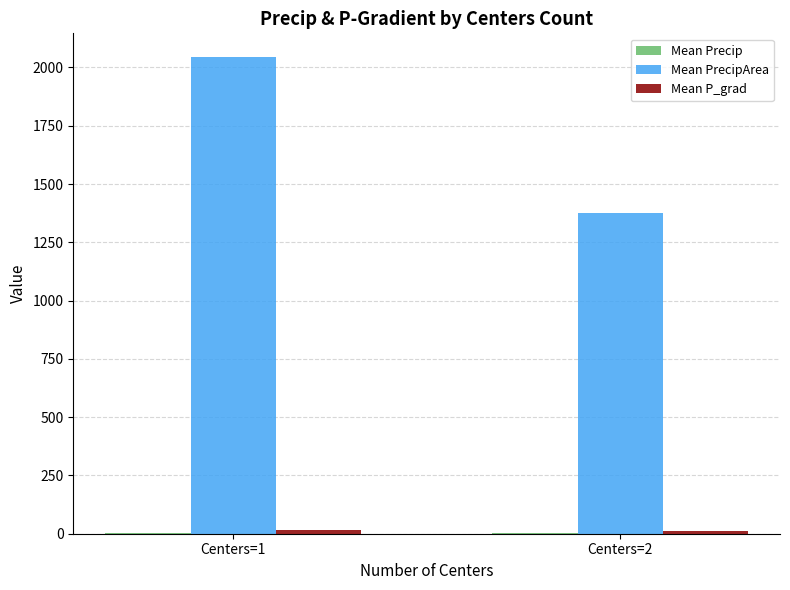

What is the greatest value displayed?

2044.2